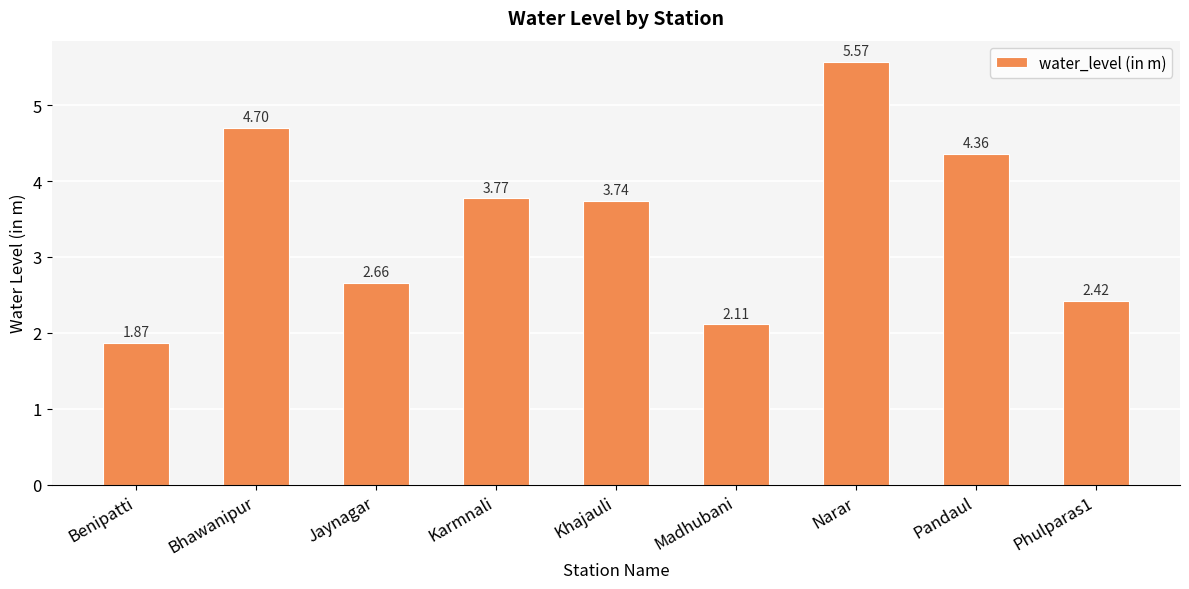

What is the sum of the values at Bhawanipur and Karmnali?

8.5